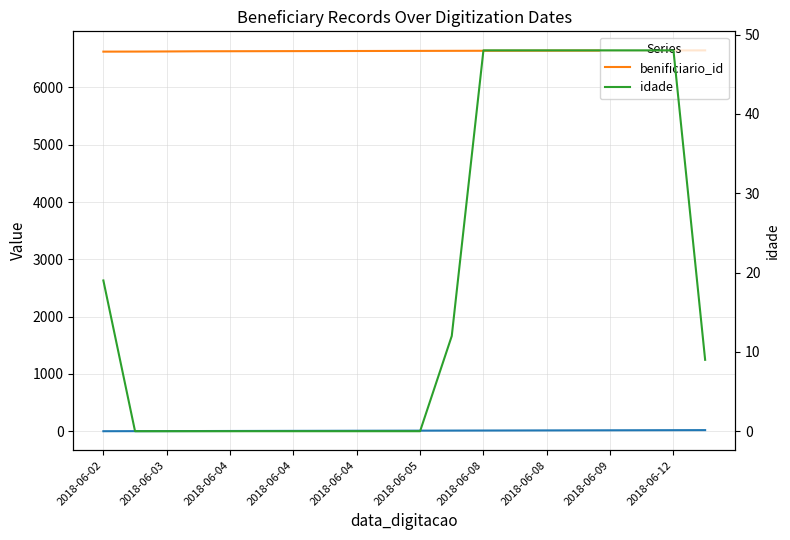

True or false: benificiario_id and idade intersect in this chart.

False